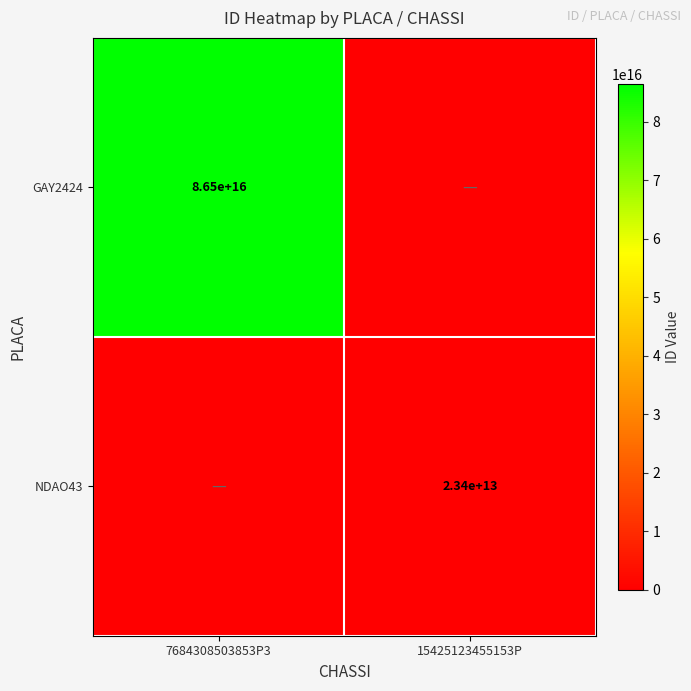

True or false: NDAO43 has a value of 23400000000000 at 15425123455153P.

True